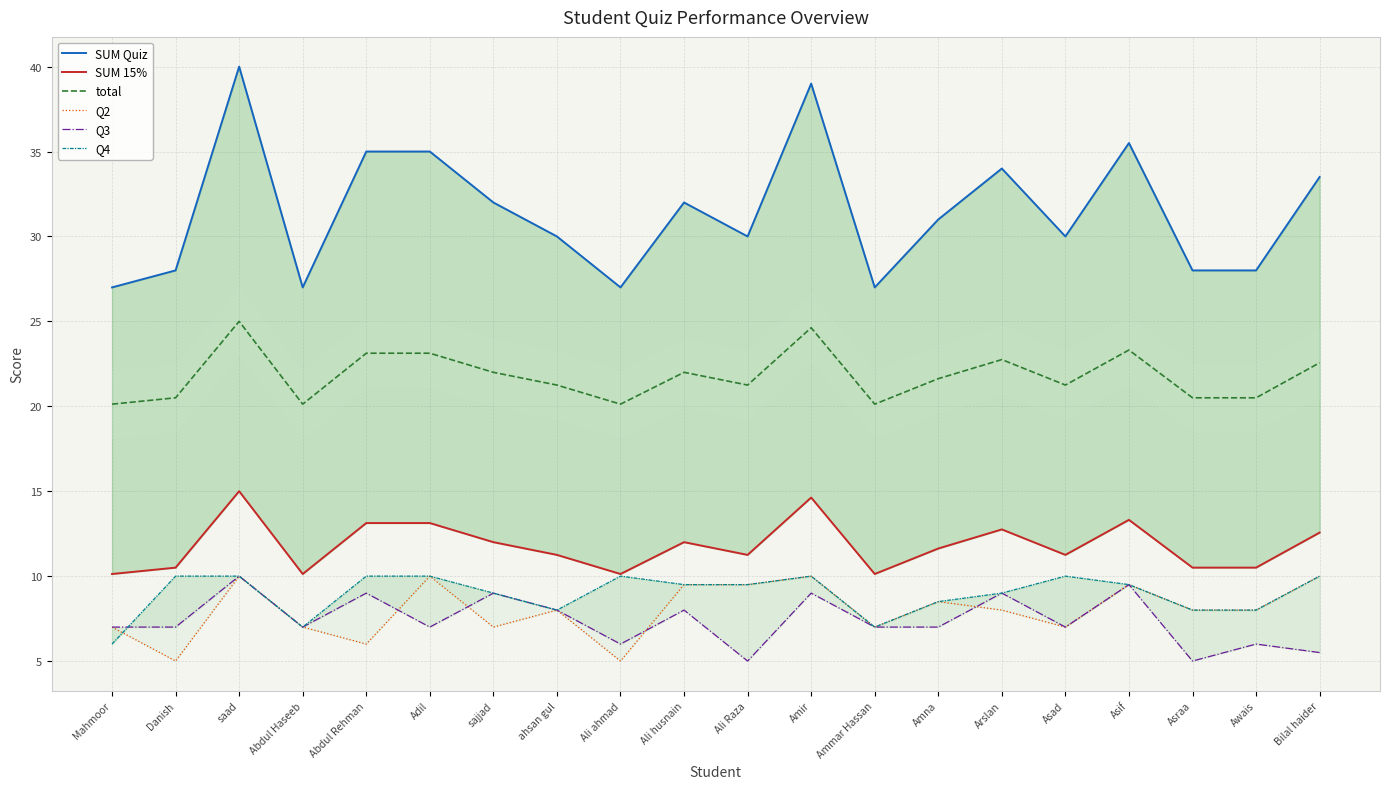

At which label does total first exceed 21?

saad